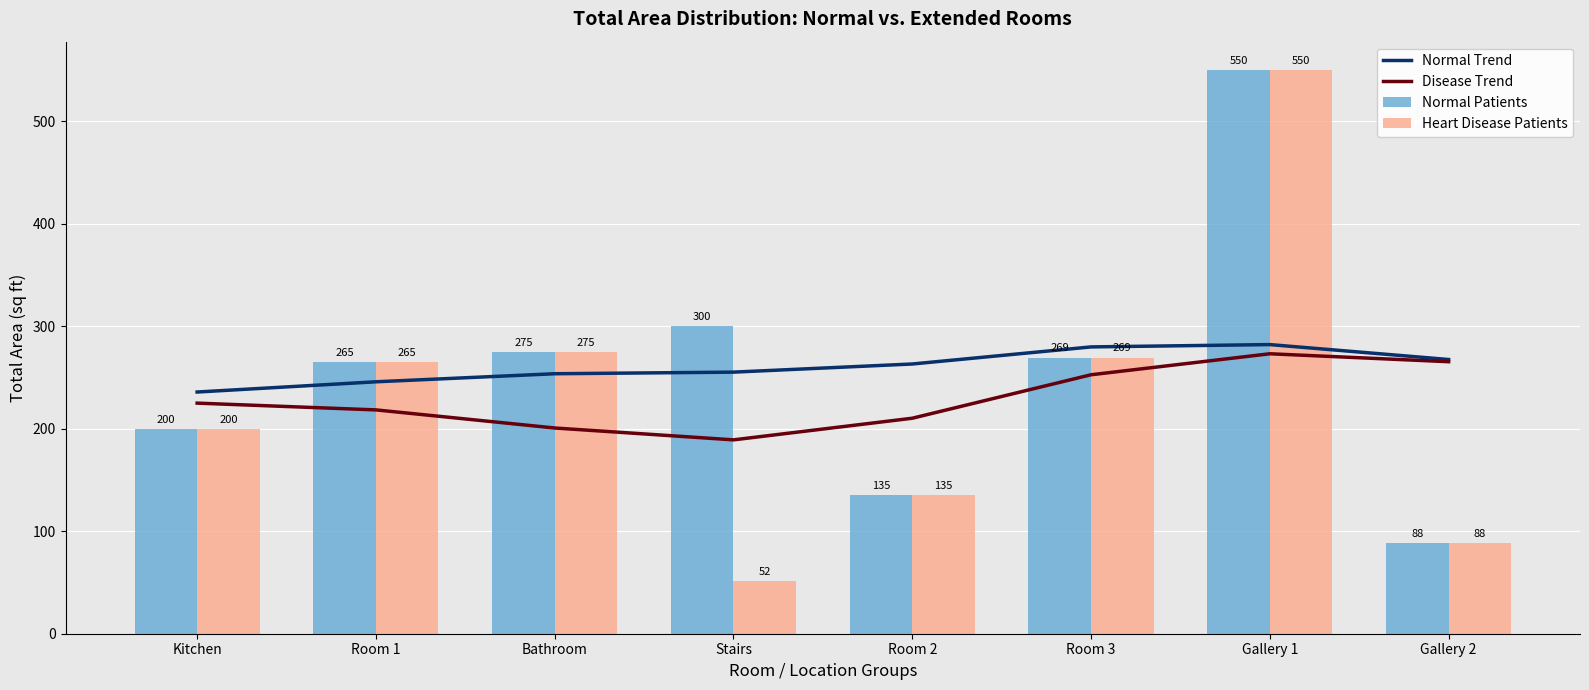

At which label does Disease Trend first exceed 224?

Kitchen